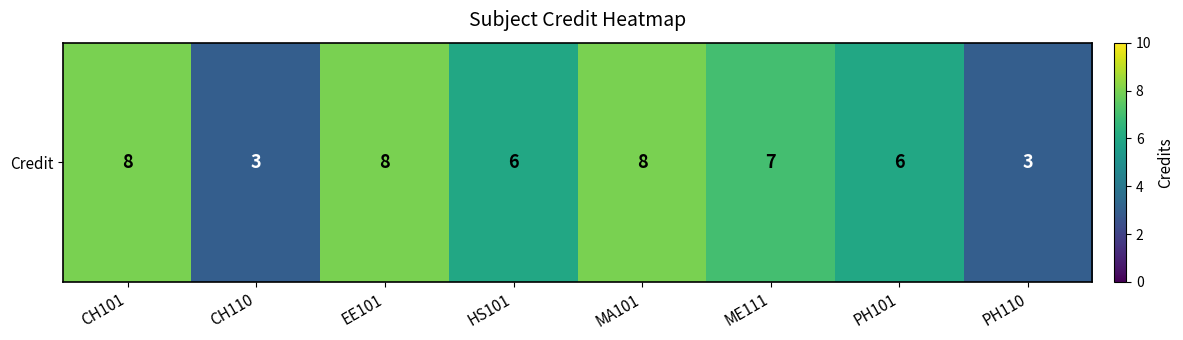

Where does the data first go above 7?

CH101